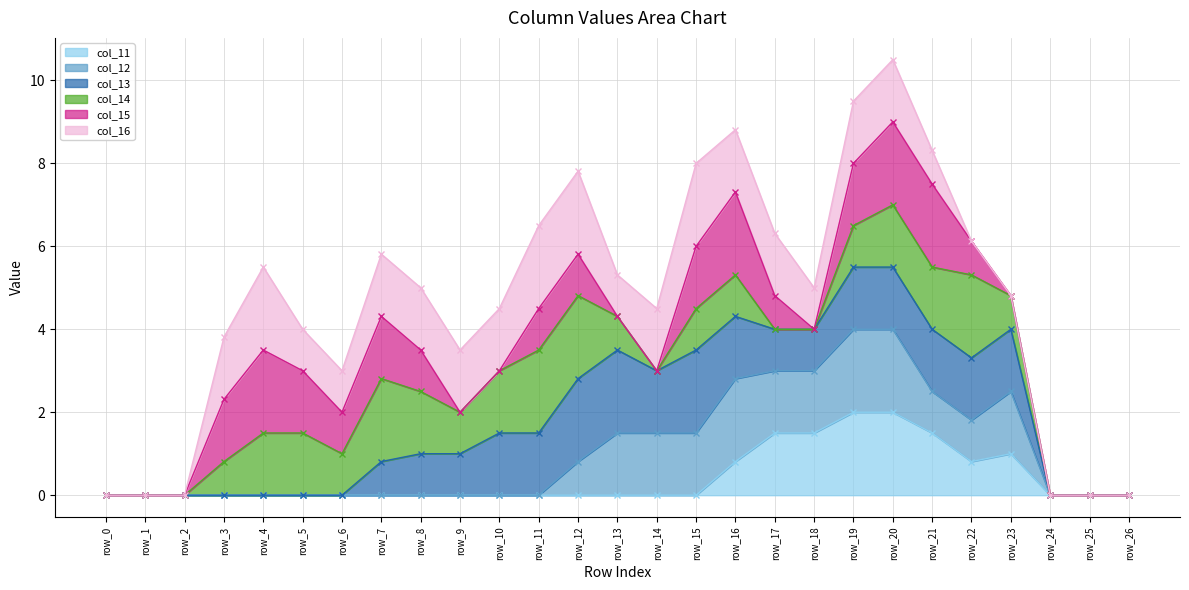

At row_1, list the series in order from largest to smallest.

col_11 line, col_12 line, col_13 line, col_14 line, col_15 line, col_16 line